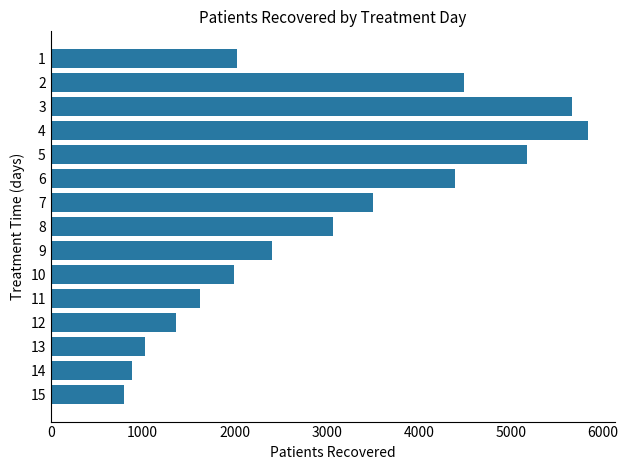

Is it true that the value at 2 is 4491?

True